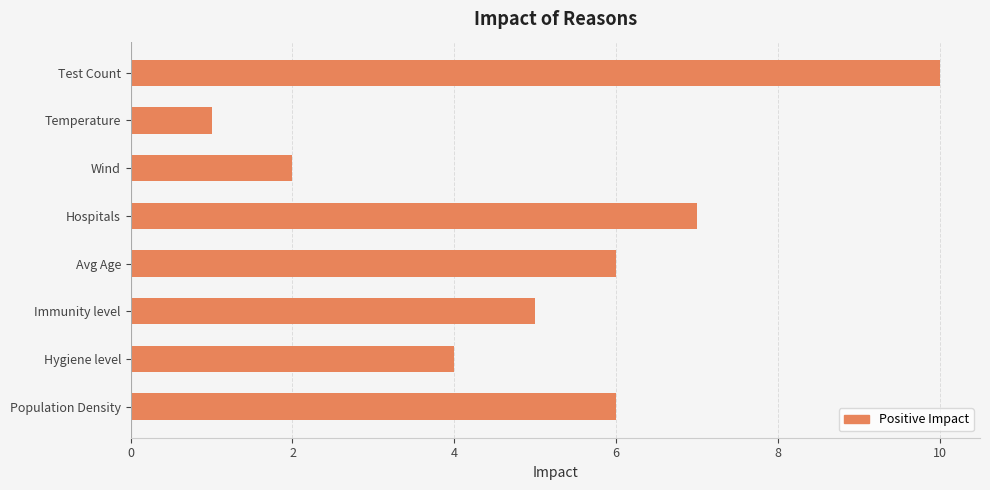

Approximately how many times larger is the value at Hygiene level compared to Temperature?

4.0